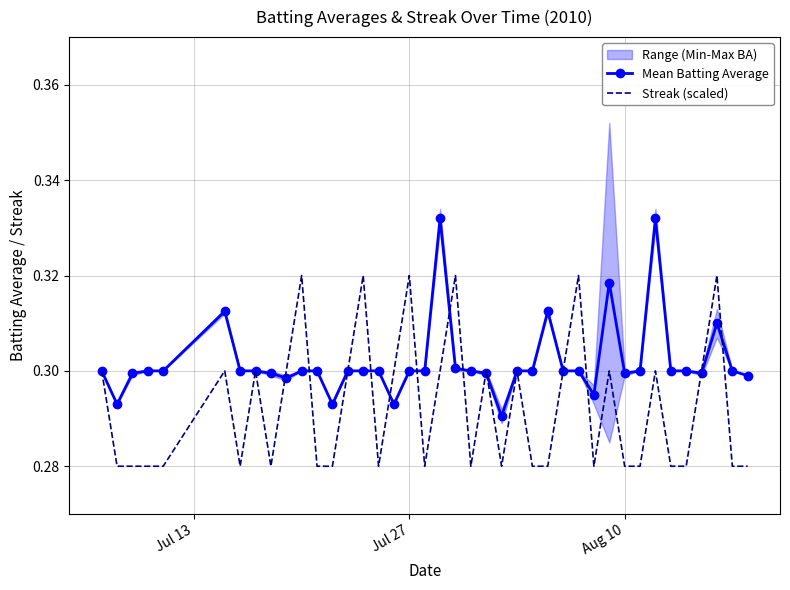

The value of Mean Batting Average at 15 is 0.1. True or false?

False